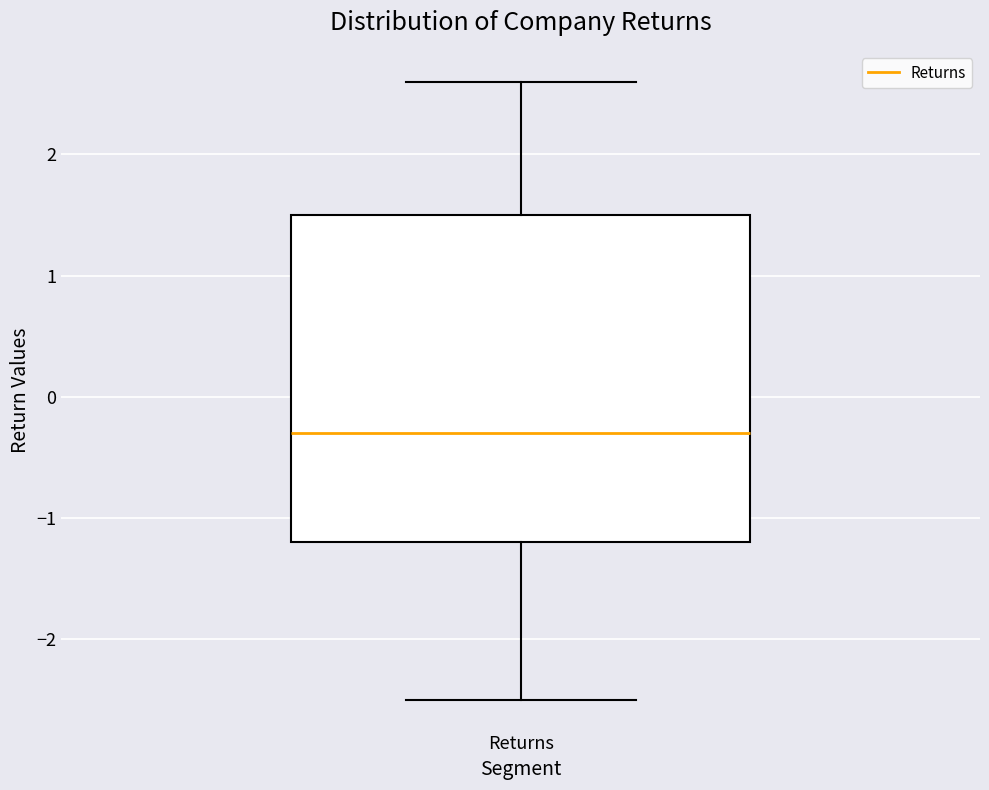

Read this box plot against the y-axis: the position of the median line, the range covered by the box, and the ends of both whiskers. The values are not printed on the chart, so give them approximately, as read against the axis.

median -0.3, box -1.2 to 1.5, whiskers -2.5 to 2.6